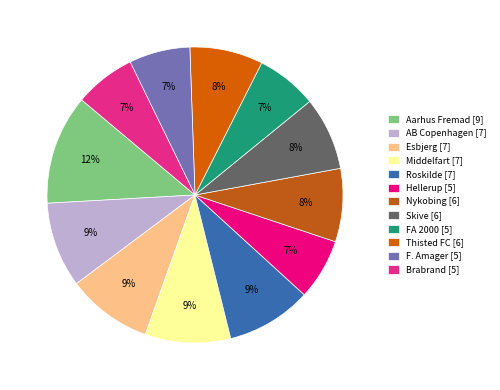

What is the change in value from Middelfart to Skive?

-1